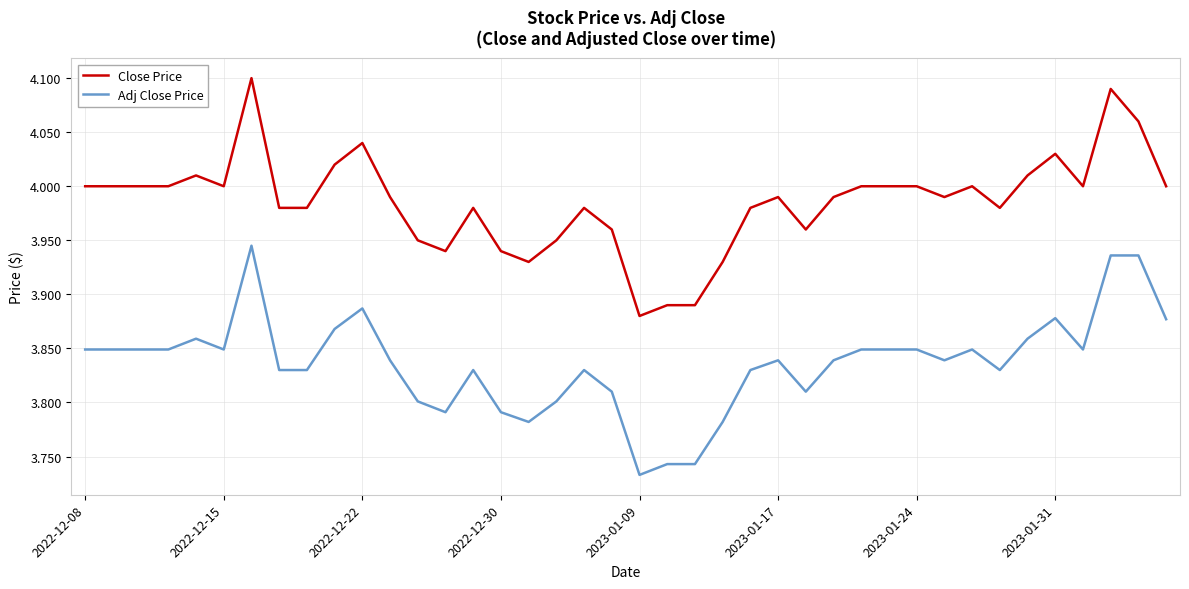

Which series has the widest spread of values?

Close Price